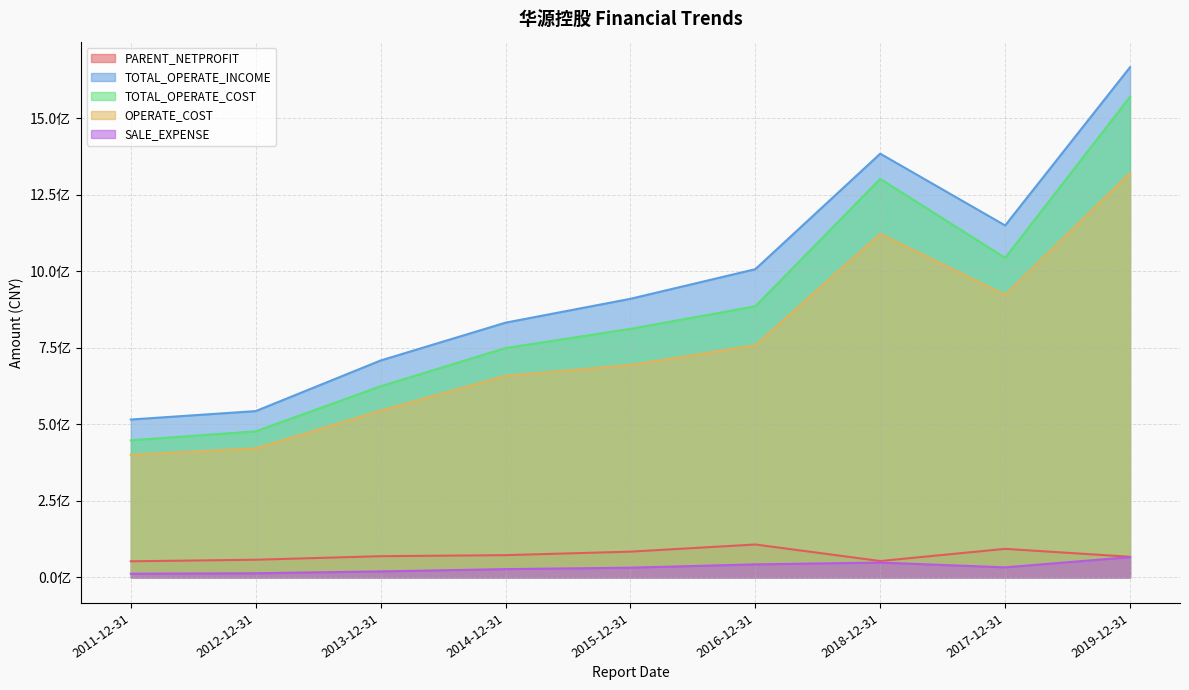

List the labels in order of TOTAL_OPERATE_INCOME value, largest first.

2019-12-31, 2018-12-31, 2017-12-31, 2016-12-31, 2015-12-31, 2014-12-31, 2013-12-31, 2012-12-31, 2011-12-31